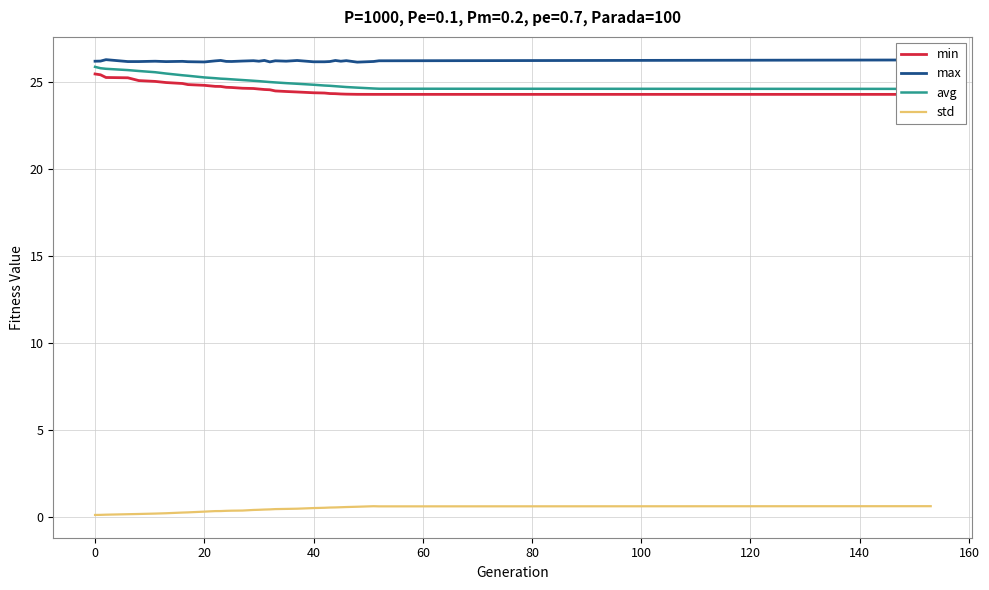

True or false: std and max cross at least once.

False